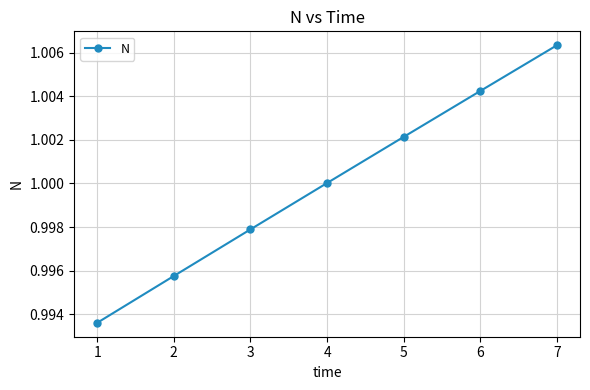

The value at 7 is 1.6. True or false?

False